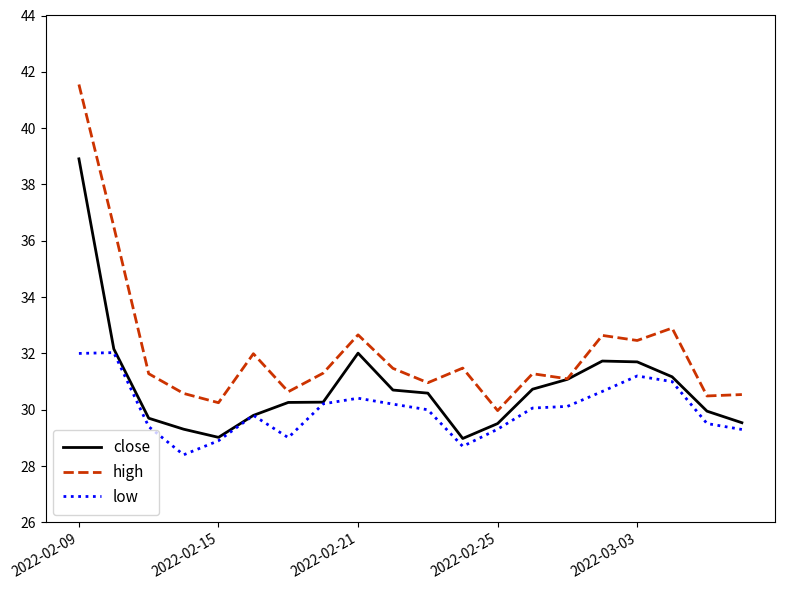

List the series in order of their overall mean, highest first.

high, close, low